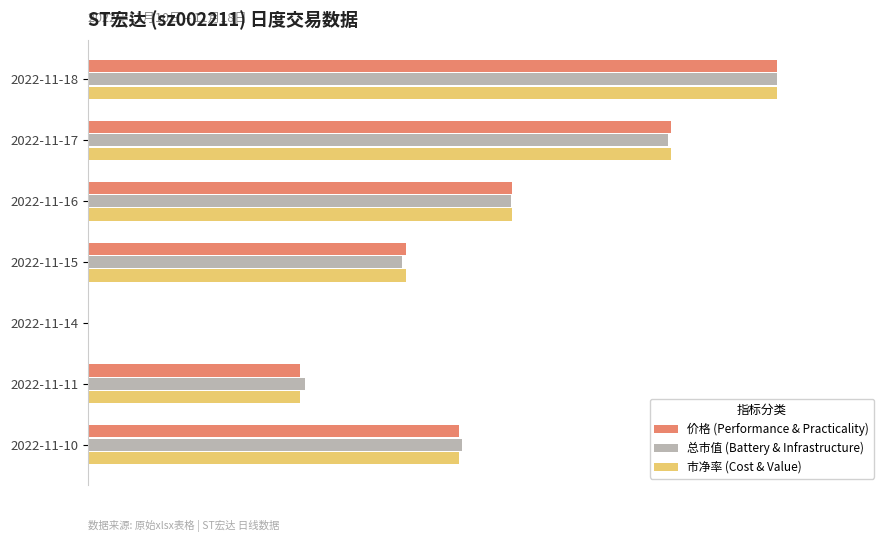

What are all the series names shown in the legend?

价格 (Performance & Practicality), 总市值 (Battery & Infrastructure), 市净率 (Cost & Value)